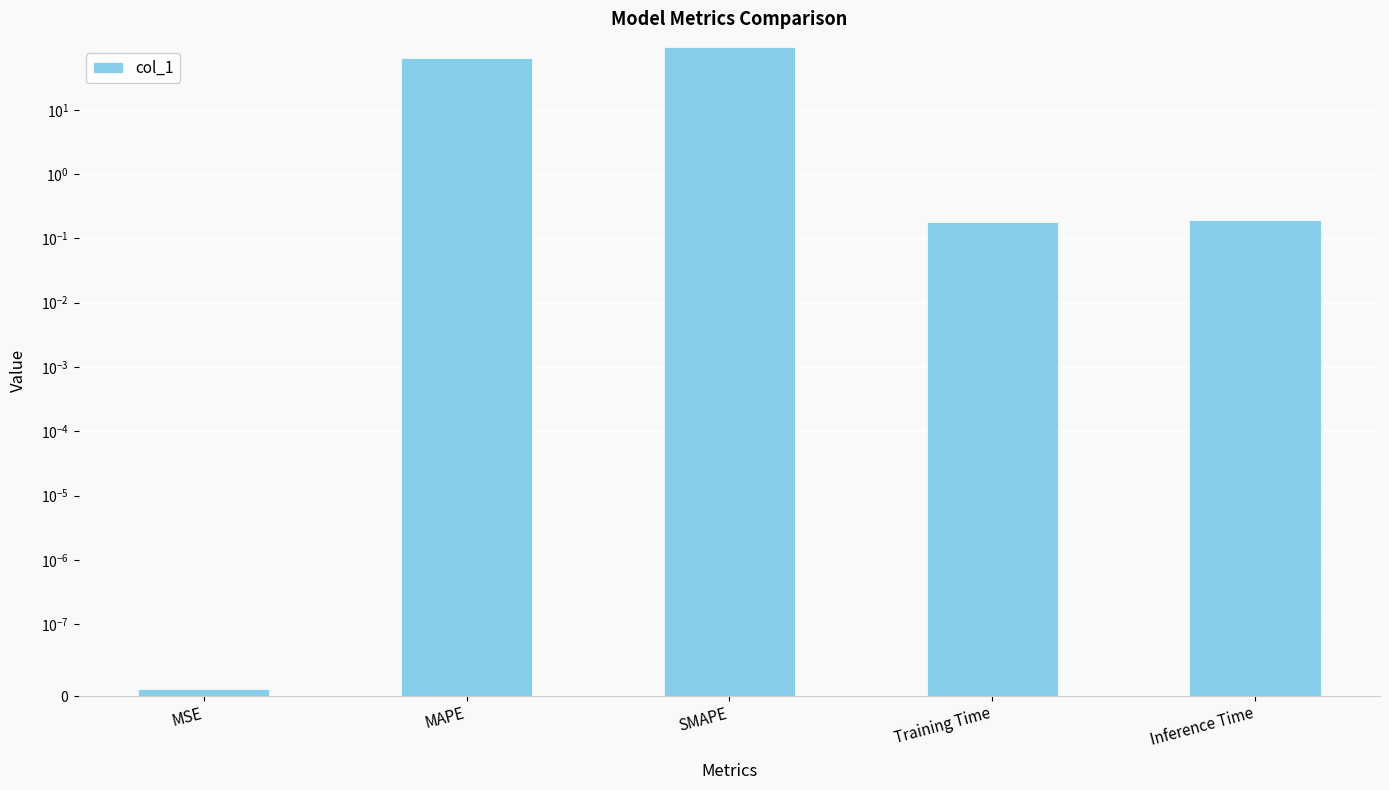

What position from the right is MAPE?

4